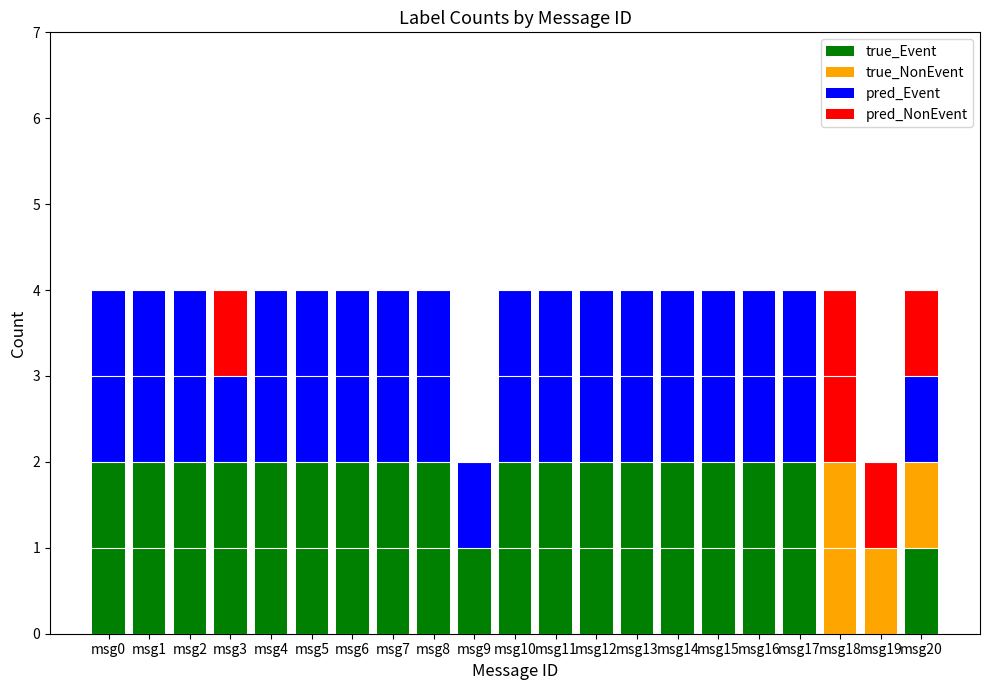

What is the total value across all series at msg8?

4